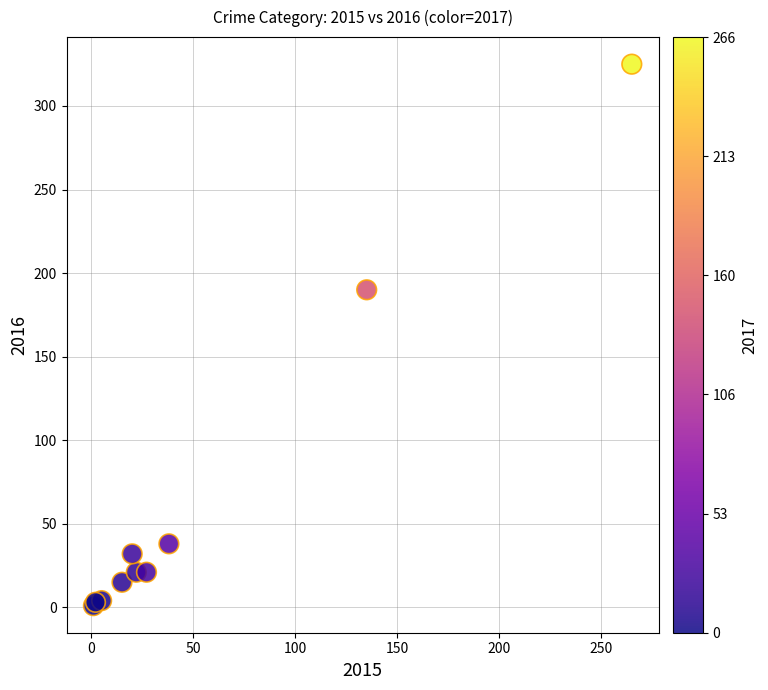

What Y value in the scatter plot is closest to 163?

190